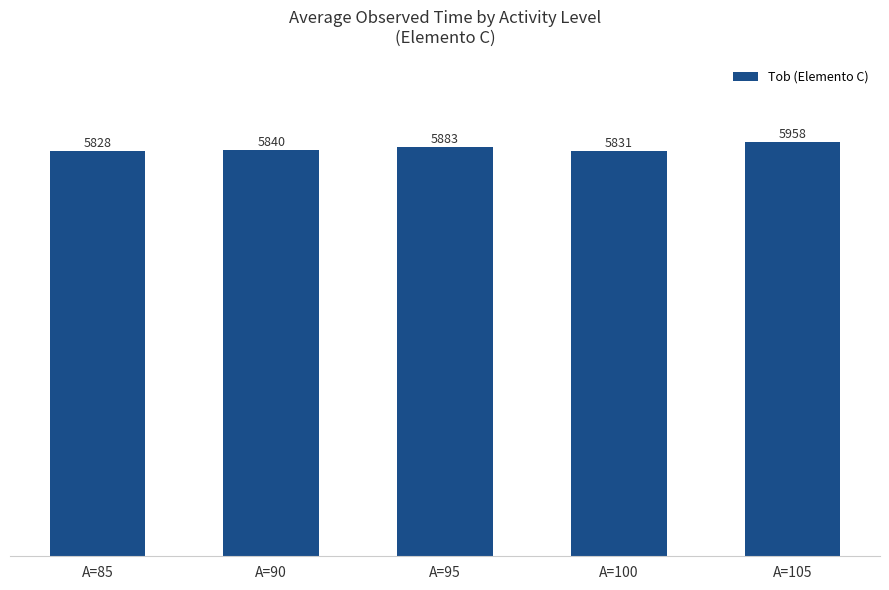

The value at A=100 is 5831.2. True or false?

True